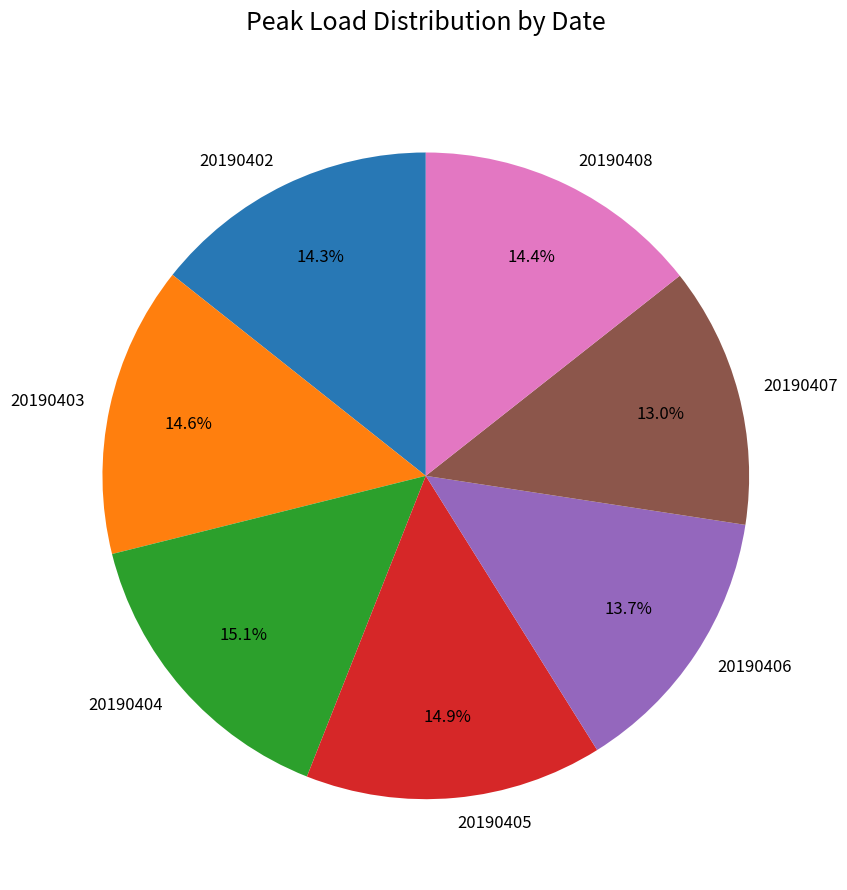

Is there a majority slice in this chart?

No